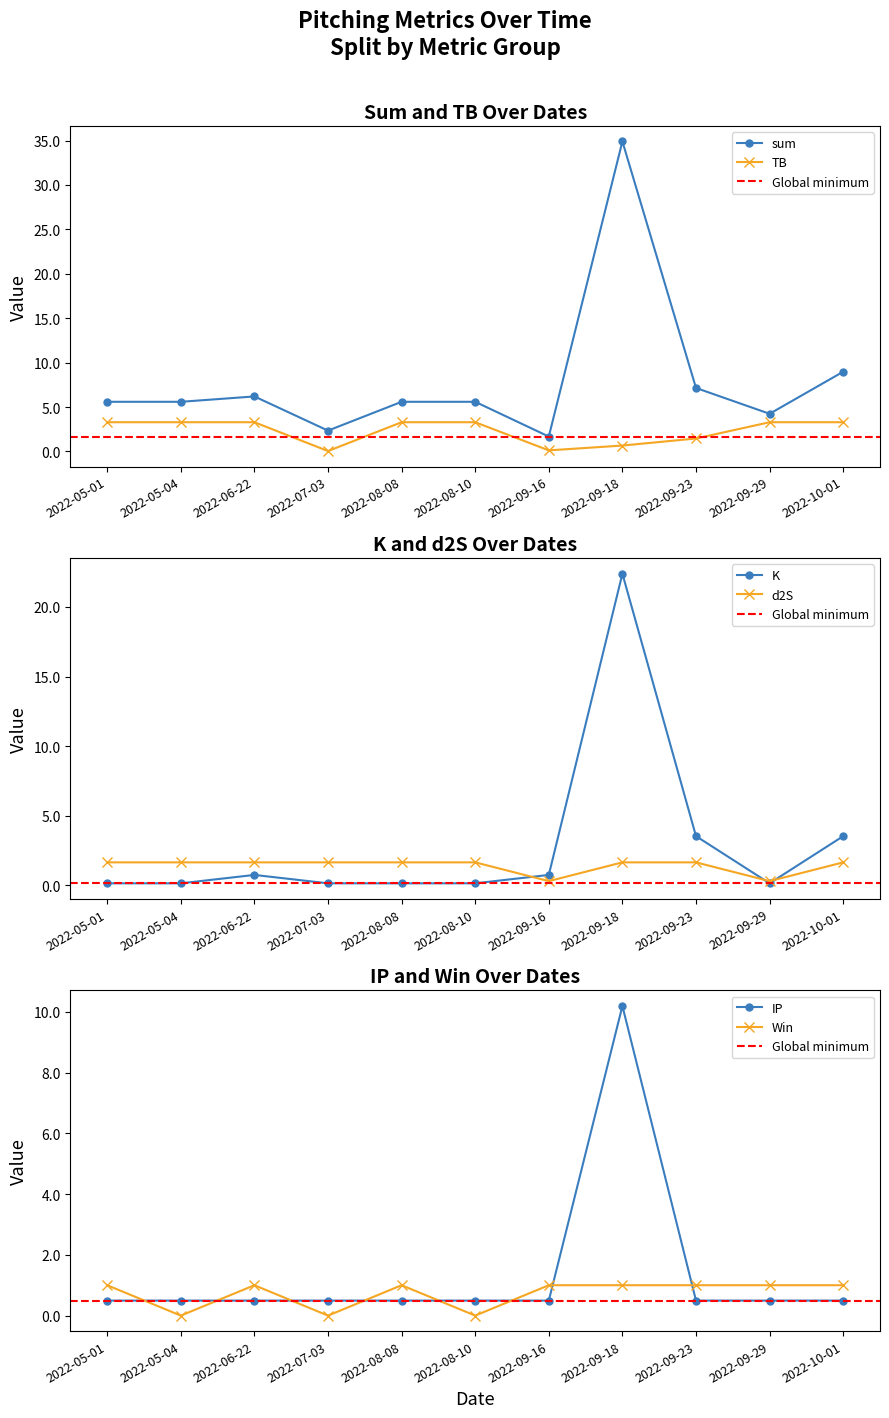

Where do d2S and Win first cross each other?

2022-08-10 and 2022-09-16